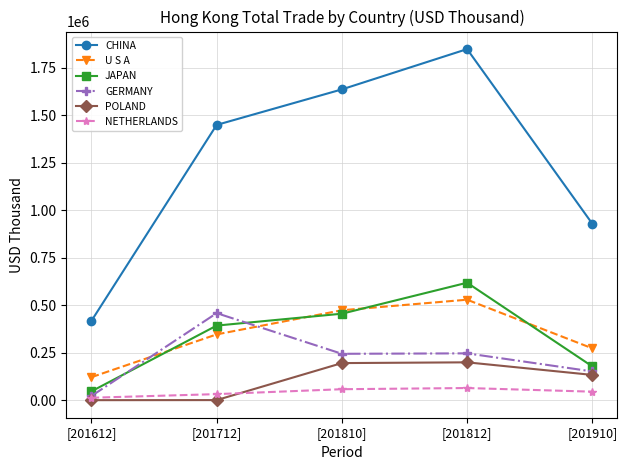

What is the minimum value for CHINA?

417490.6